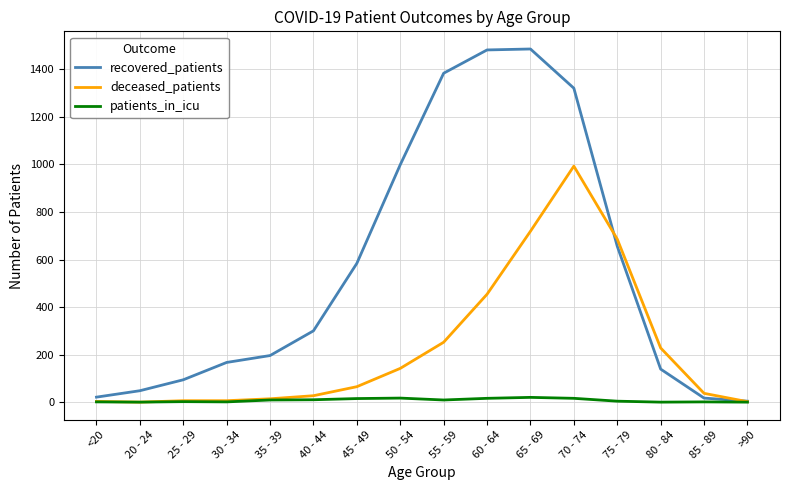

The deceased_patients series shows 686 at 75 - 79. True or false?

True